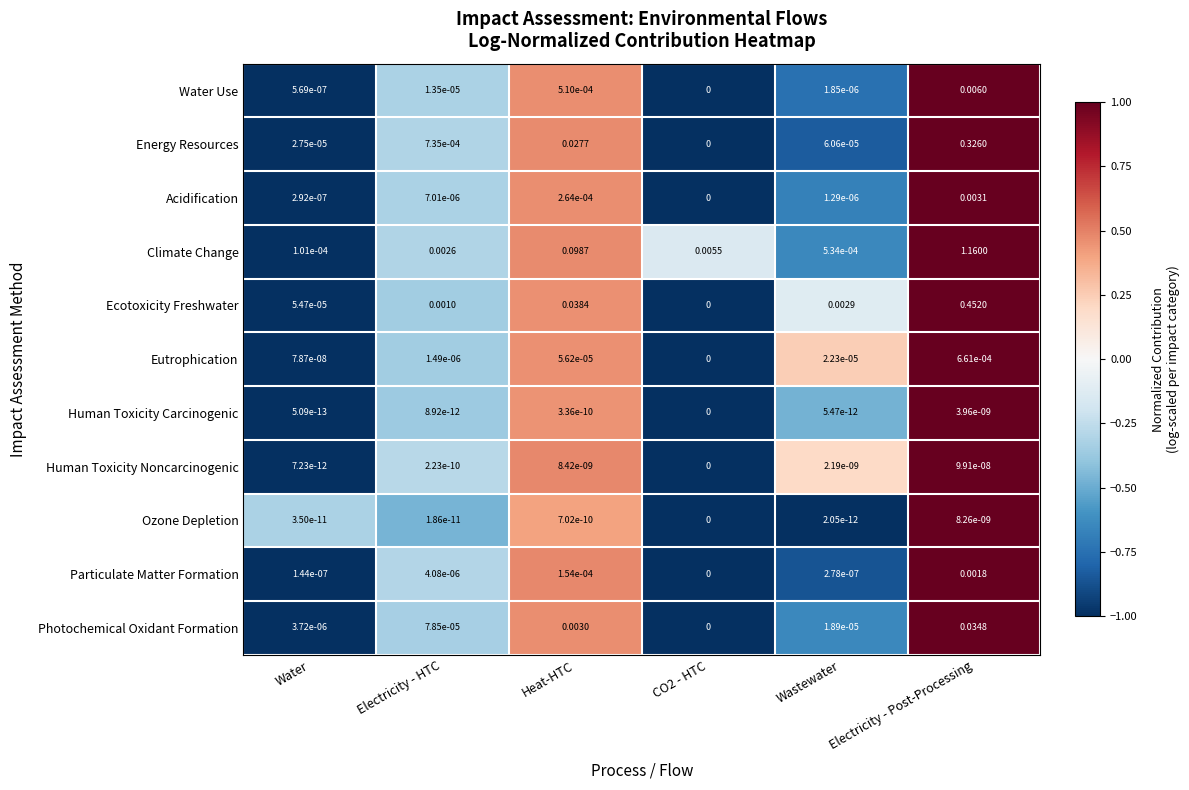

At which label does Ecotoxicity Freshwater reach its peak?

Electricity - Post-Processing